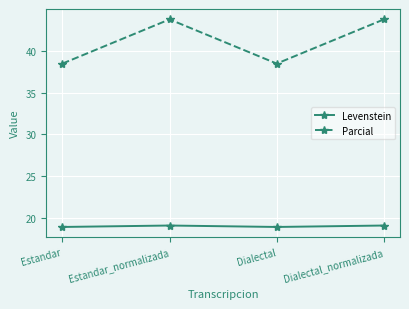

What is the difference between the second highest and minimum values in the Levenstein series?

0.2